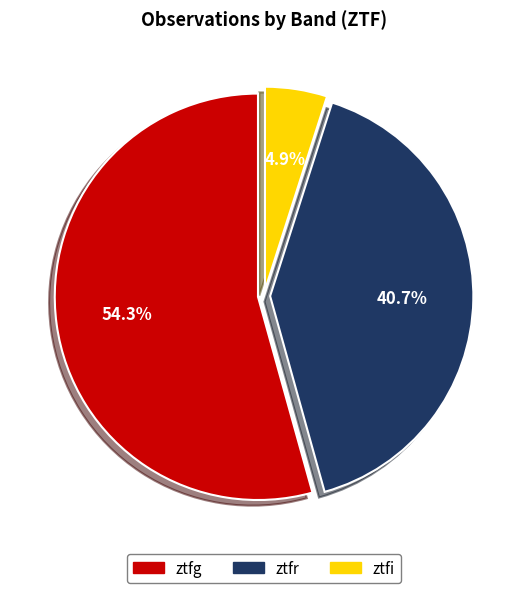

Which has a higher value, ztfi or ztfr?

ztfr